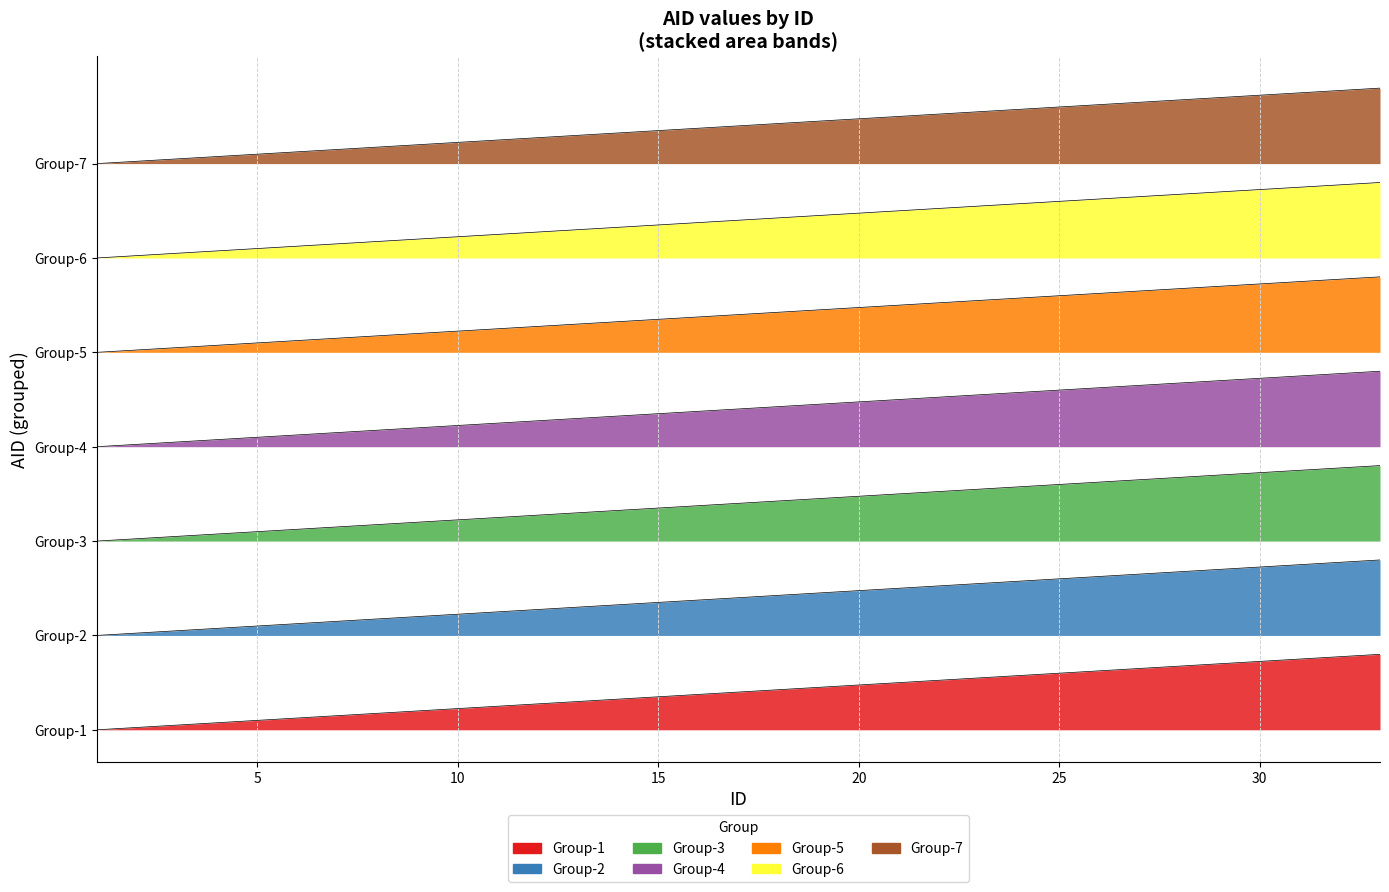

What is the greatest value displayed?

8.0